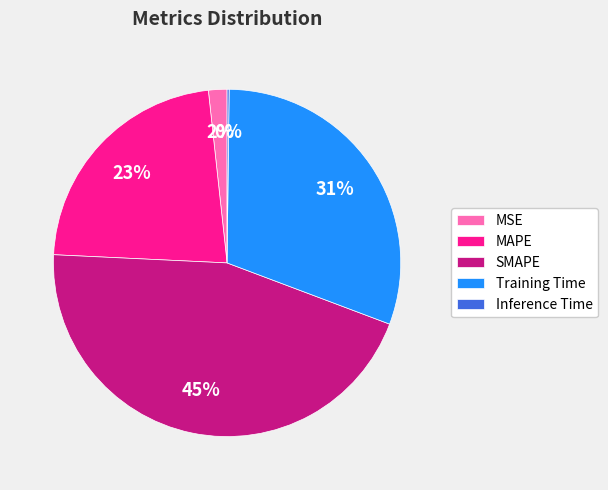

To the nearest percent, what is the average slice percentage?

20%